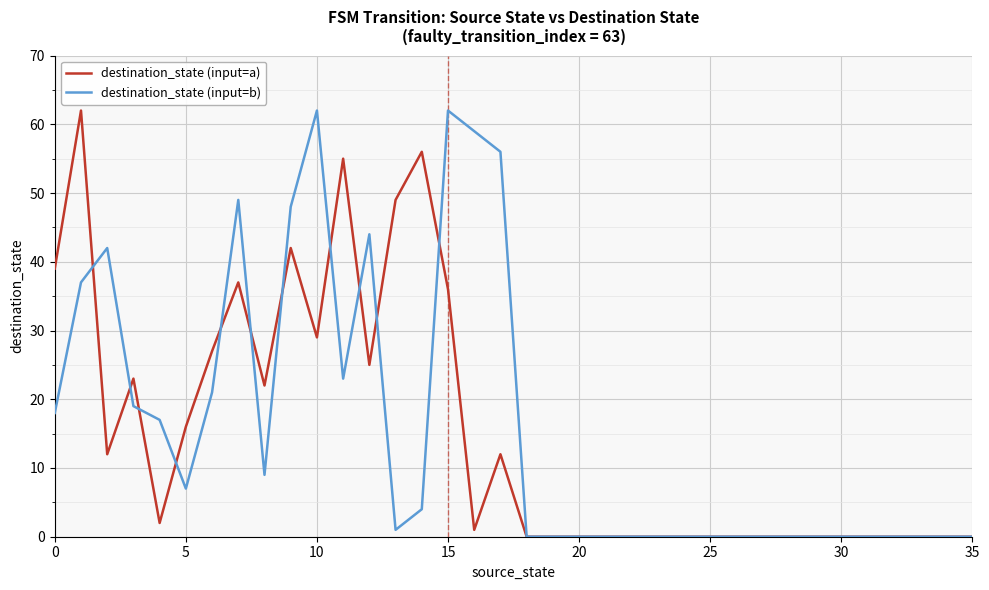

What is the maximum value shown in the chart?

62